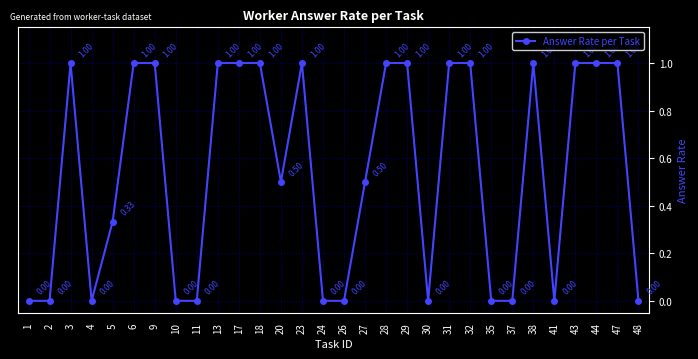

The chart shows a value of 1.0 at 18. True or false?

True